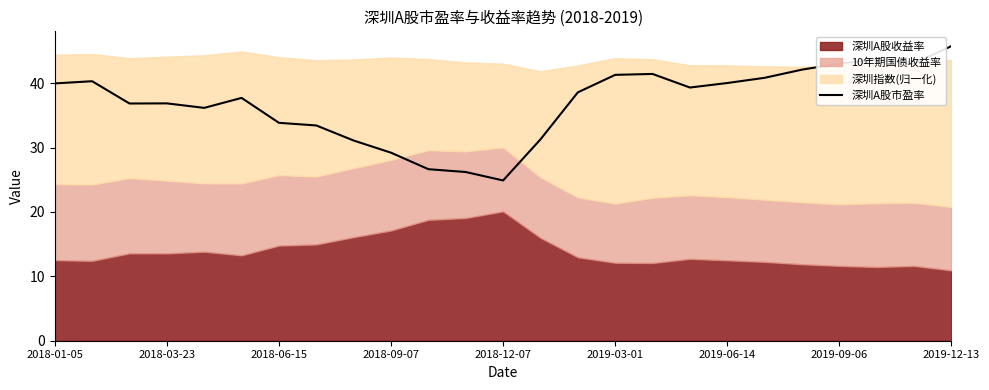

True or false: the data has more than 2 interior local peaks.

True